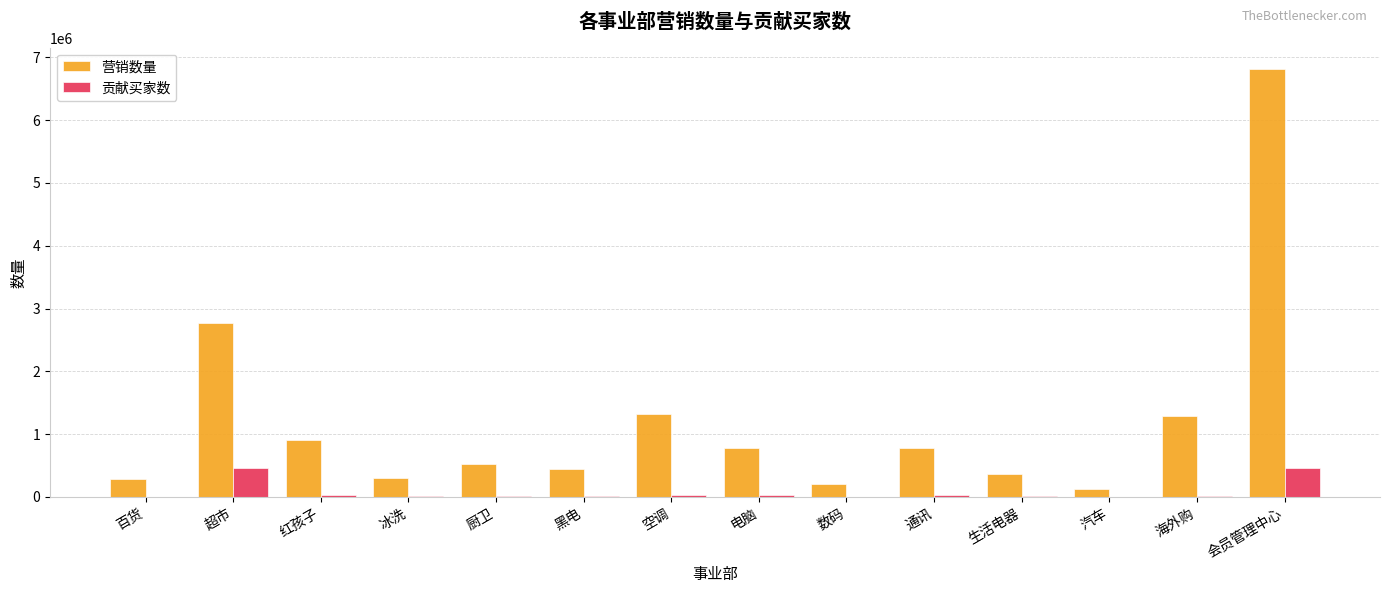

At which label does 营销数量 reach its peak?

会员管理中心